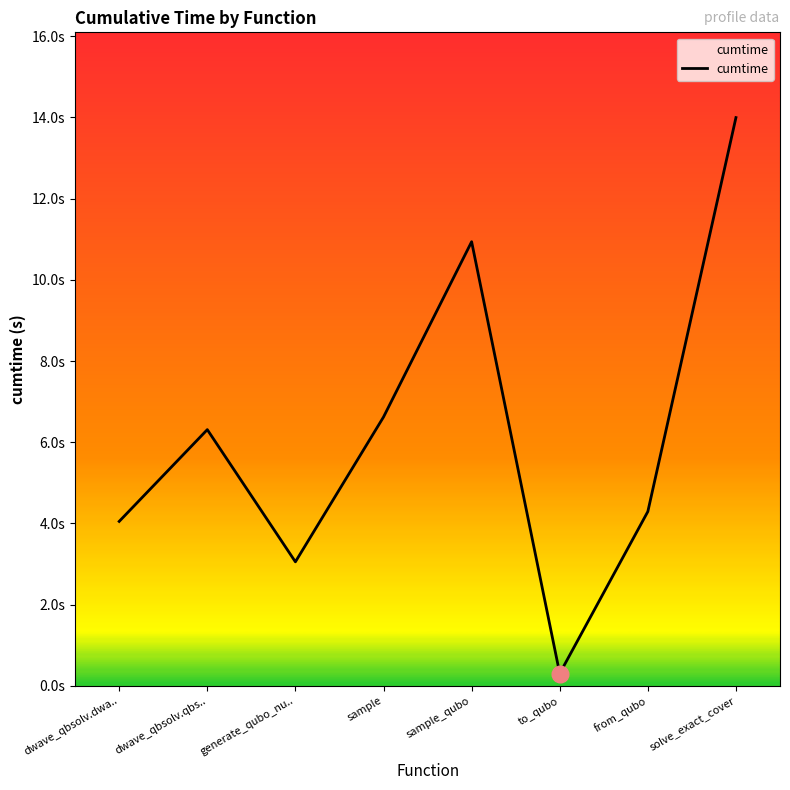

At which category does the data reach its first local peak?

dwave_qbsolv.qbs..